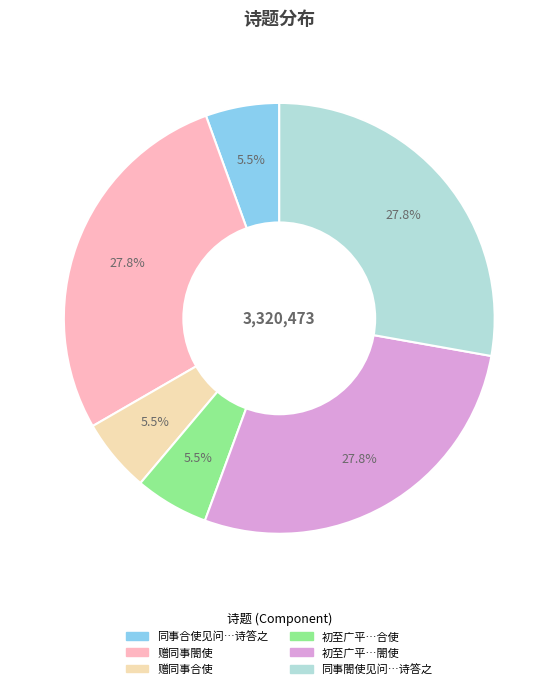

Does any single category account for the majority?

No